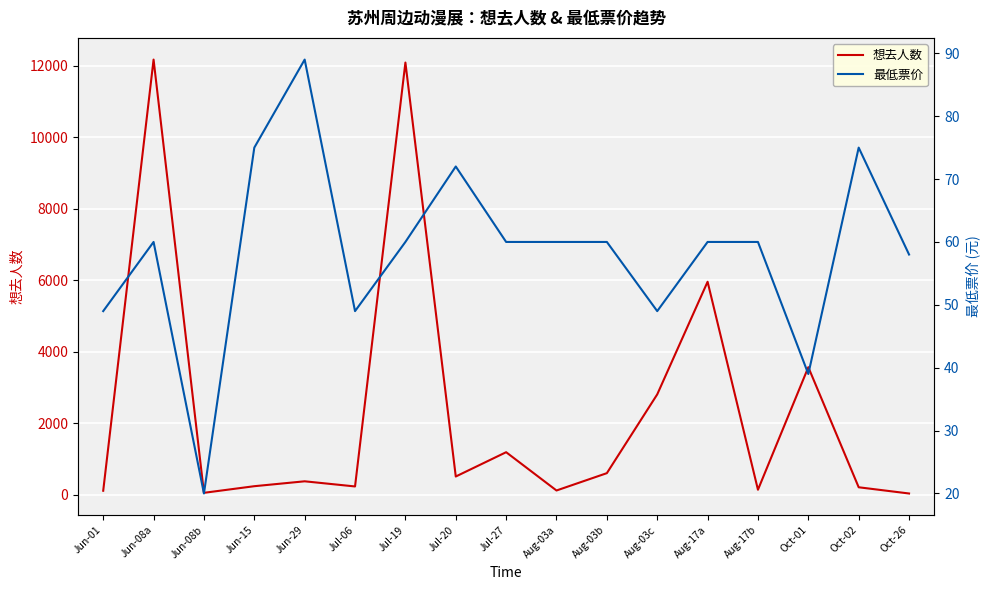

At which category does the chart reach its minimum across all series?

Jun-08b